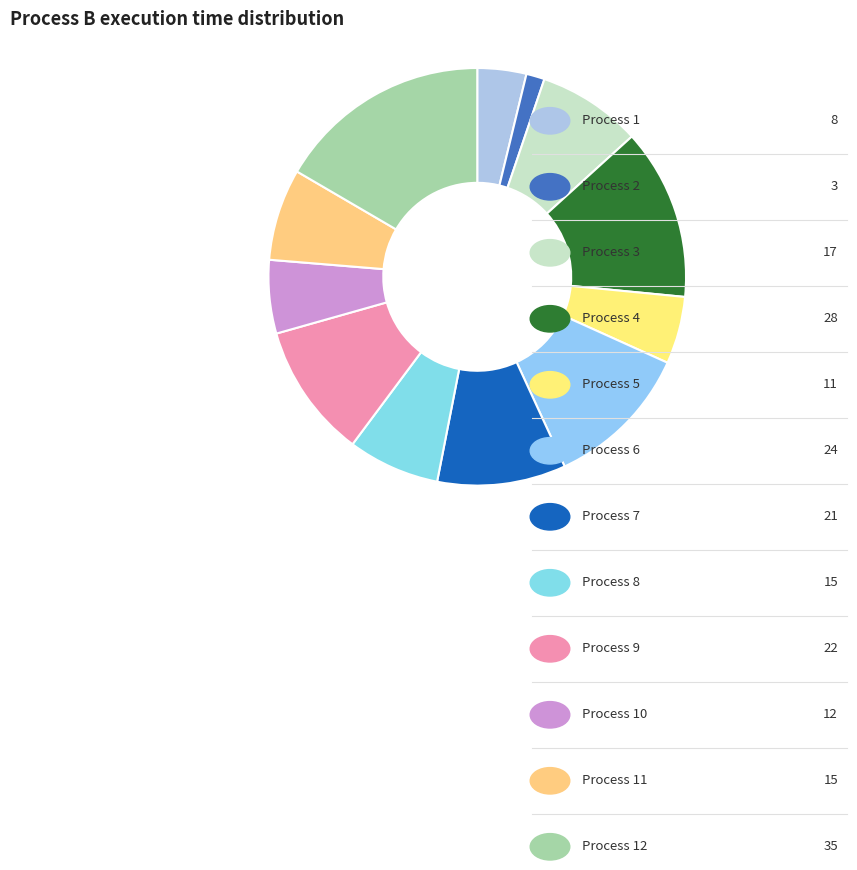

To the nearest percent, what is the difference between the largest and smallest slice percentages?

15%